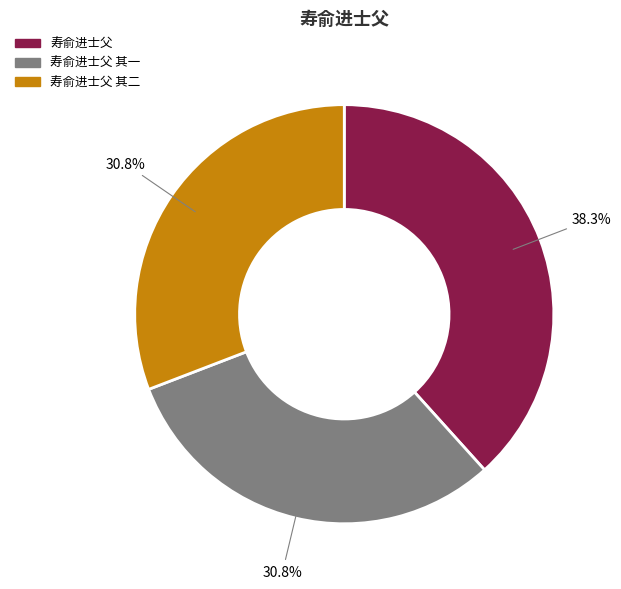

Is there a majority slice in this chart?

No